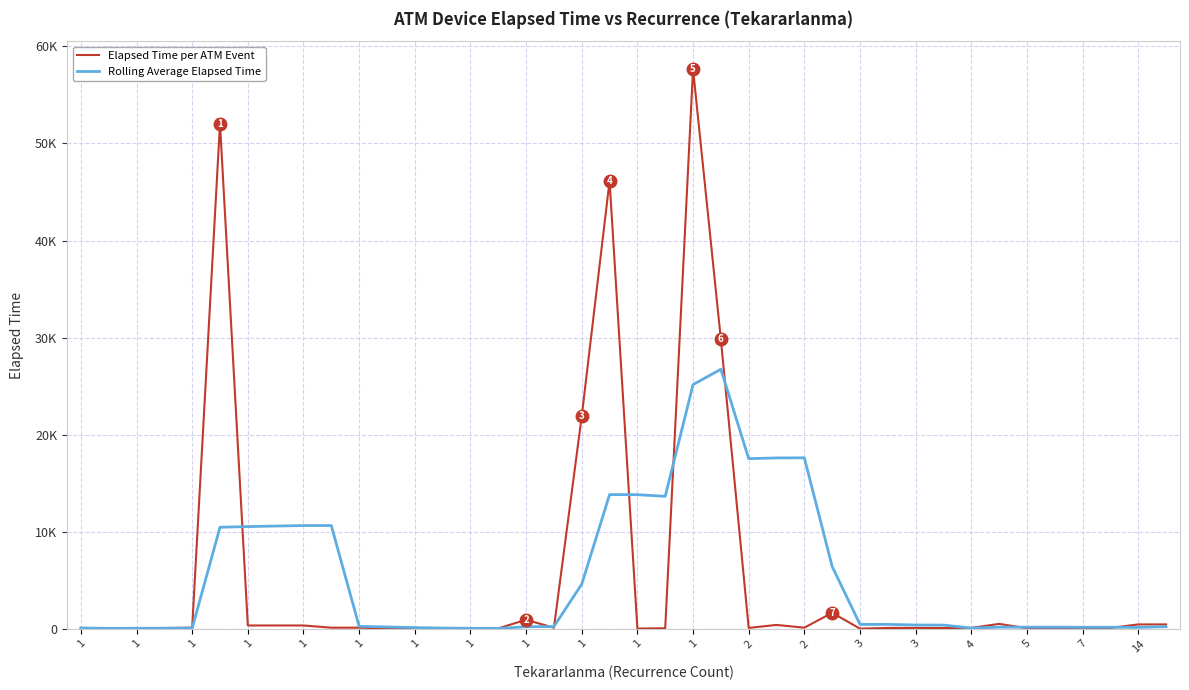

True or false: Rolling Average Elapsed Time and Elapsed Time per ATM Event cross at least once.

True